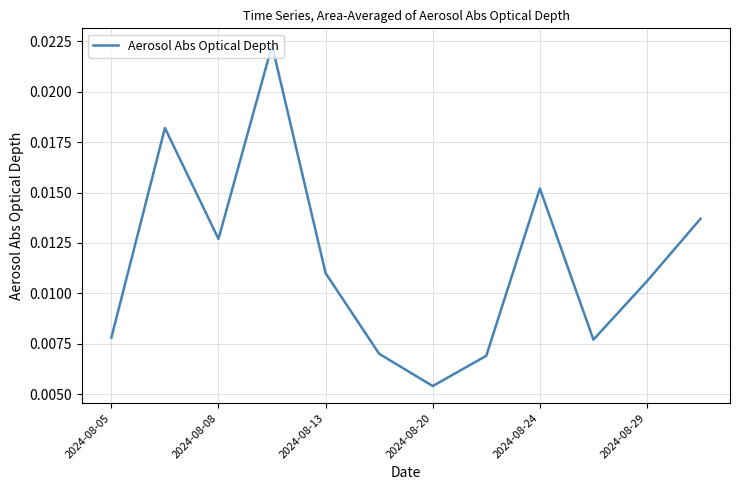

At which label is the value closest to 0?

2024-08-20